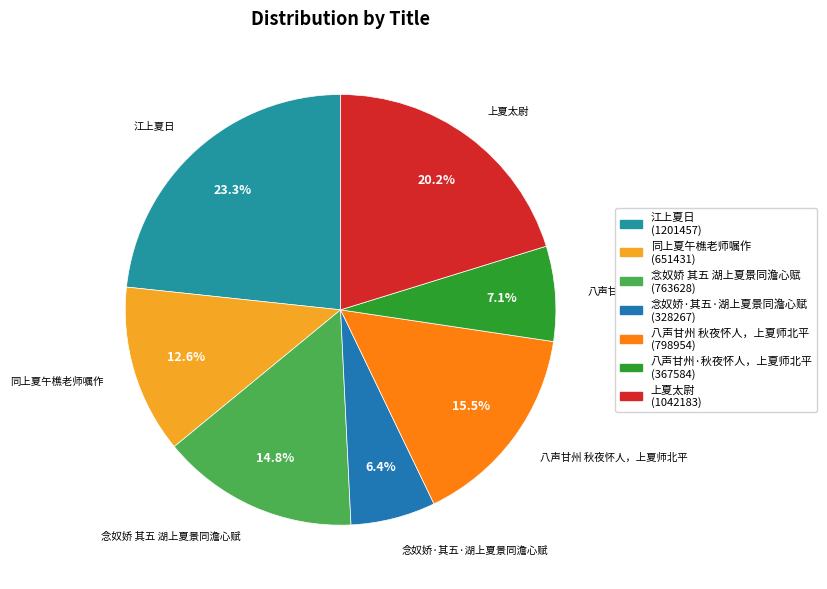

To the nearest percent, what is the difference between the largest and smallest slice percentages?

17%